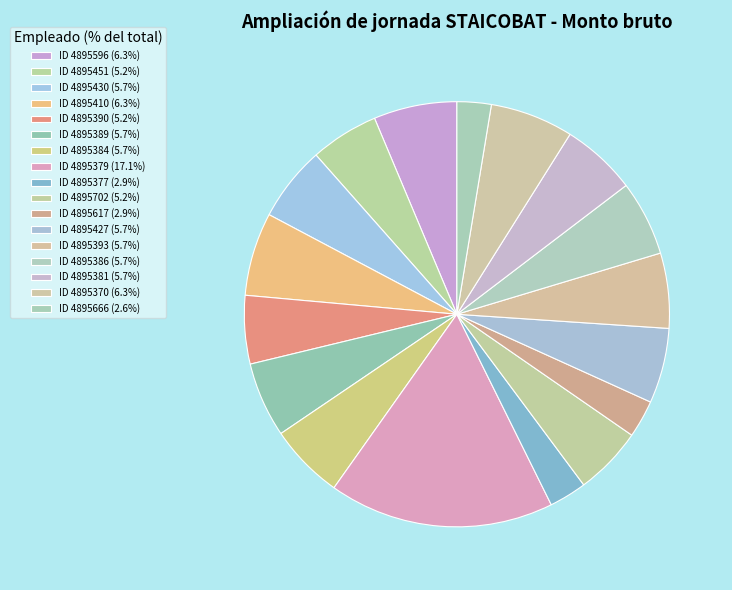

What is the ratio of the value at ID 4895451 to the value at ID 4895384?

0.9